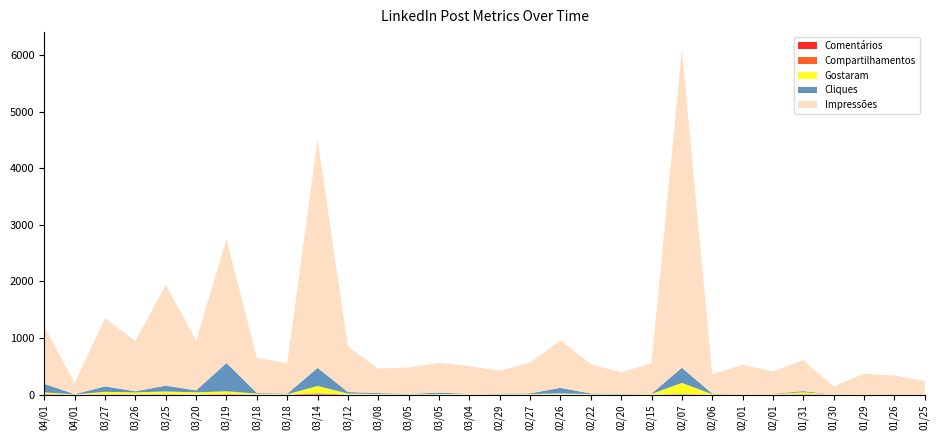

Reading left to right, what are all the values shown in this chart?

Impressões: 04/01=1011	04/01=198	03/27=1203	03/26=890	03/25=1784	03/20=884	03/19=2193	03/18=621	03/18=540	03/14=4041	03/12=804	03/08=435	03/05=469	03/05=527	03/04=492	02/29=407	02/27=546	02/26=841	02/22=520	02/20=380	02/15=541	02/07=5633	02/06=345	02/01=517	02/01=393	01/31=550	01/30=140	01/29=354	01/26=329	01/25=239
Cliques: 04/01=150	04/01=3	03/27=96	03/26=19	03/25=103	03/20=34	03/19=500	03/18=11	03/18=9	03/14=320	03/12=26	03/08=16	03/05=5	03/05=26	03/04=2	02/29=9	02/27=12	02/26=98	02/22=10	02/20=8	02/15=6	02/07=268	02/06=10	02/01=2	02/01=5	01/31=20	01/30=0	01/29=4	01/26=2	01/25=2
Gostaram: 04/01=30	04/01=3	03/27=44	03/26=35	03/25=47	03/20=38	03/19=49	03/18=16	03/18=5	03/14=130	03/12=18	03/08=8	03/05=5	03/05=8	03/04=10	02/29=5	02/27=8	02/26=20	02/22=8	02/20=4	02/15=9	02/07=197	02/06=5	02/01=7	02/01=9	01/31=32	01/30=2	01/29=12	01/26=6	01/25=2
Comentários: 04/01=6	04/01=0	03/27=3	03/26=2	03/25=3	03/20=0	03/19=6	03/18=0	03/18=0	03/14=15	03/12=0	03/08=0	03/05=0	03/05=0	03/04=0	02/29=0	02/27=0	02/26=0	02/22=0	02/20=0	02/15=0	02/07=5	02/06=0	02/01=0	02/01=0	01/31=3	01/30=0	01/29=0	01/26=0	01/25=0
Compartilhamentos: 04/01=2	04/01=0	03/27=1	03/26=1	03/25=4	03/20=1	03/19=2	03/18=1	03/18=0	03/14=6	03/12=0	03/08=1	03/05=0	03/05=0	03/04=0	02/29=0	02/27=0	02/26=0	02/22=0	02/20=0	02/15=1	02/07=4	02/06=0	02/01=0	02/01=0	01/31=5	01/30=0	01/29=0	01/26=0	01/25=0